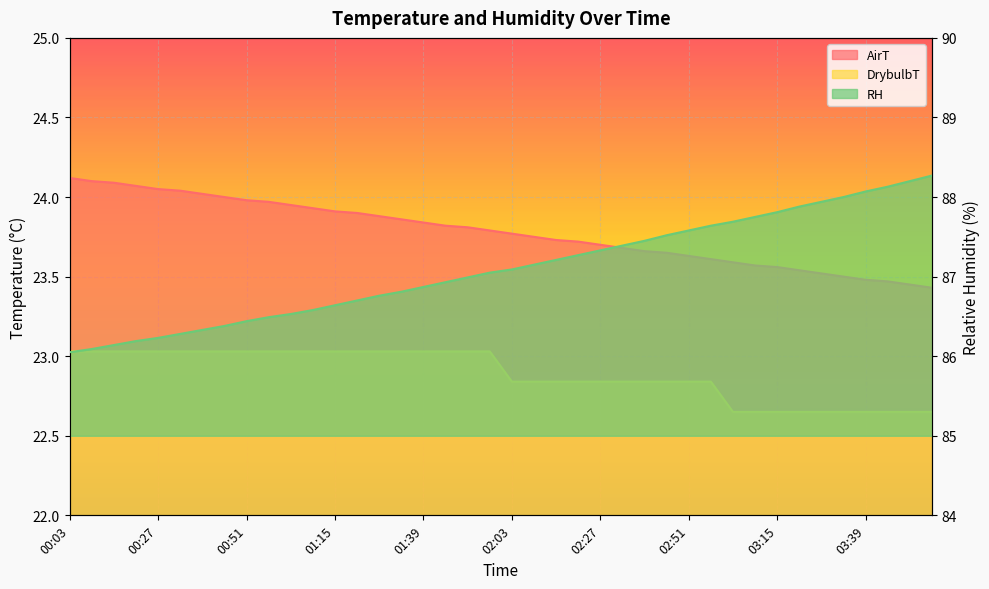

What is the approximate value of DrybulbT at 01:39?

23.0